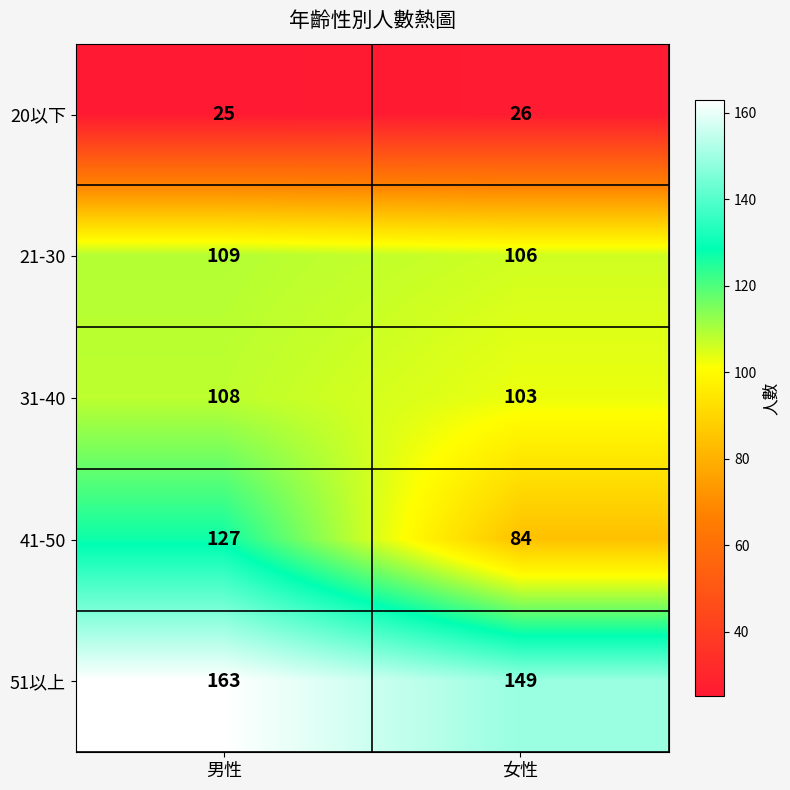

Count the number of categories in the chart.

2